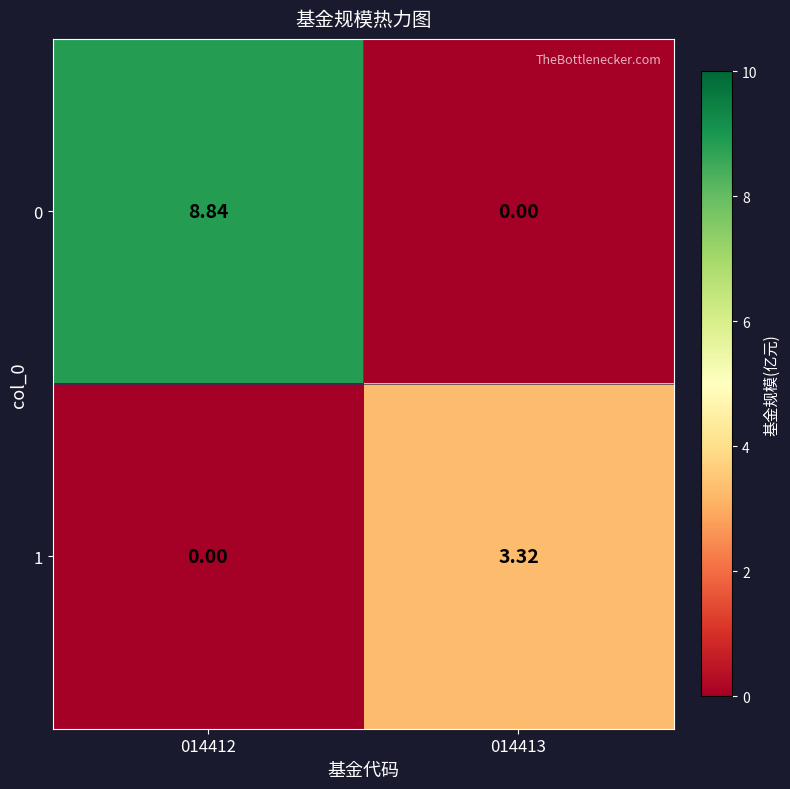

Which series has the largest range (max minus min)?

0